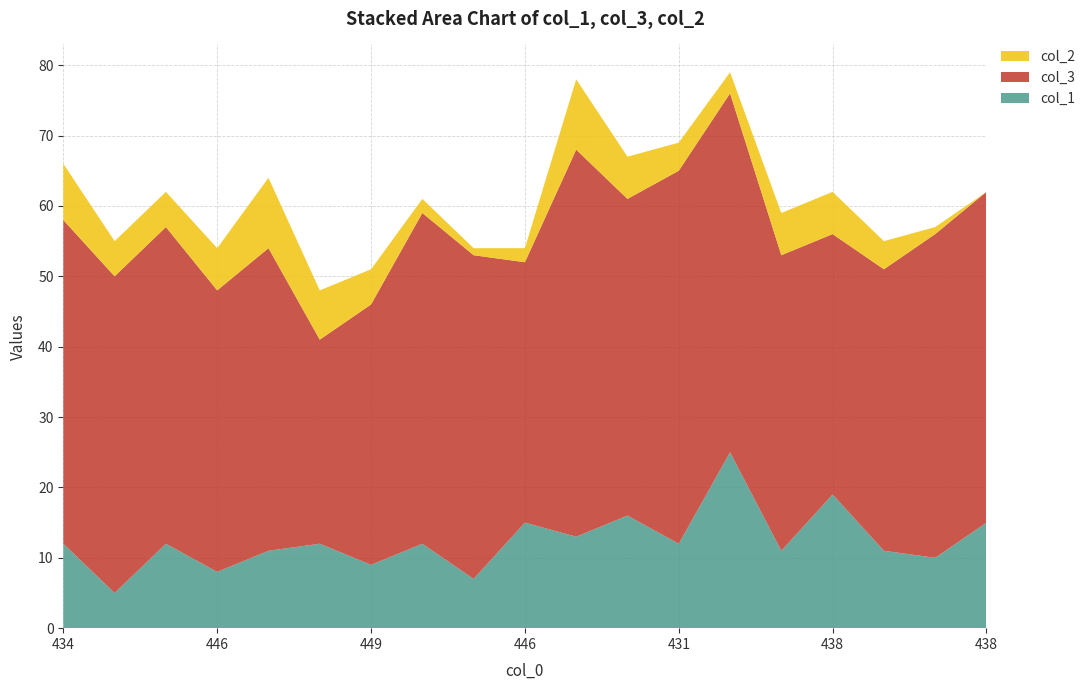

Reading right to left, transcribe all the data shown in this chart.

col_1: 438=15	443=10	445=11	438=19	441=11	421=25	431=12	433=16	422=13	446=15	446=7	439=12	449=9	452=12	436=11	446=8	438=12	445=5	434=12
col_3: 438=47	443=46	445=40	438=37	441=42	421=51	431=53	433=45	422=55	446=37	446=46	439=47	449=37	452=29	436=43	446=40	438=45	445=45	434=46
col_2: 438=0	443=1	445=4	438=6	441=6	421=3	431=4	433=6	422=10	446=2	446=1	439=2	449=5	452=7	436=10	446=6	438=5	445=5	434=8